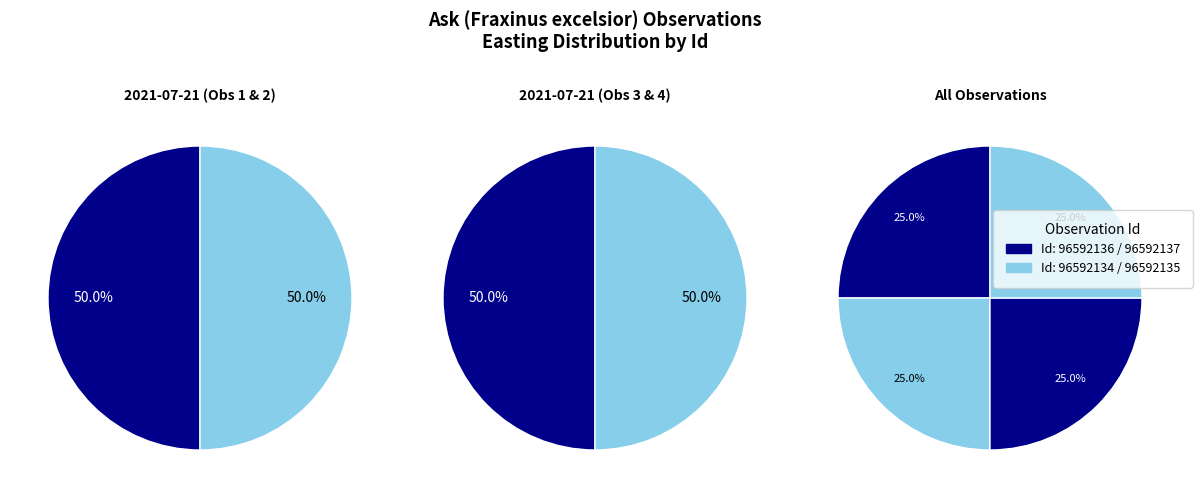

How many slices are in this pie chart?

4